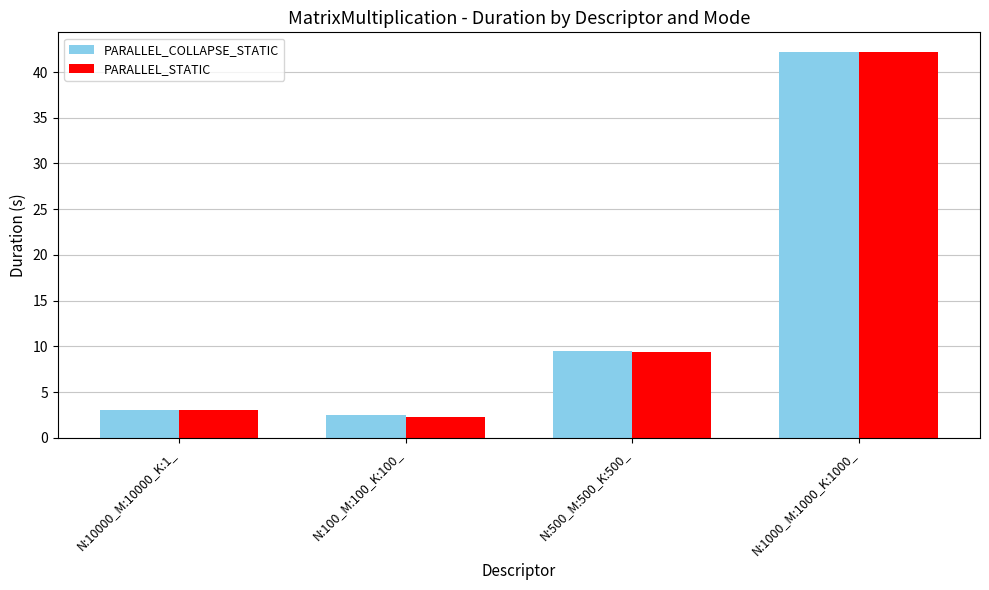

What is the label of the 1st bar from the right?

N:1000_M:1000_K:1000_